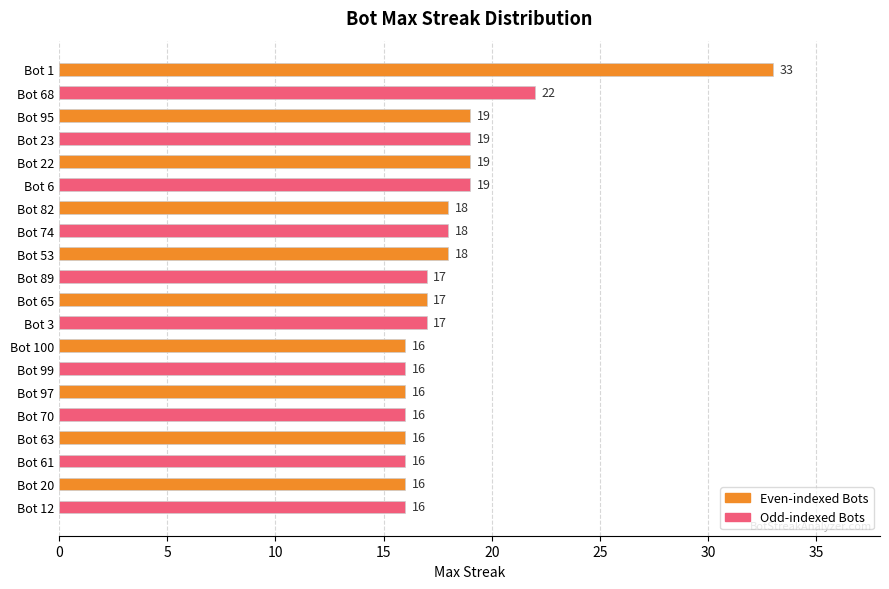

What is the sum of all values?

364